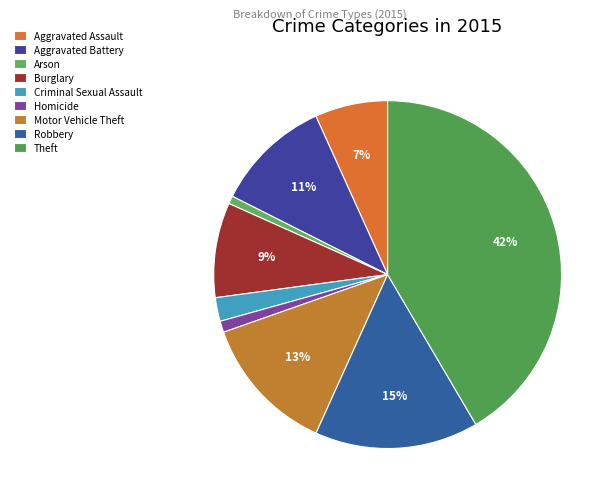

Count the number of slices in the pie.

9